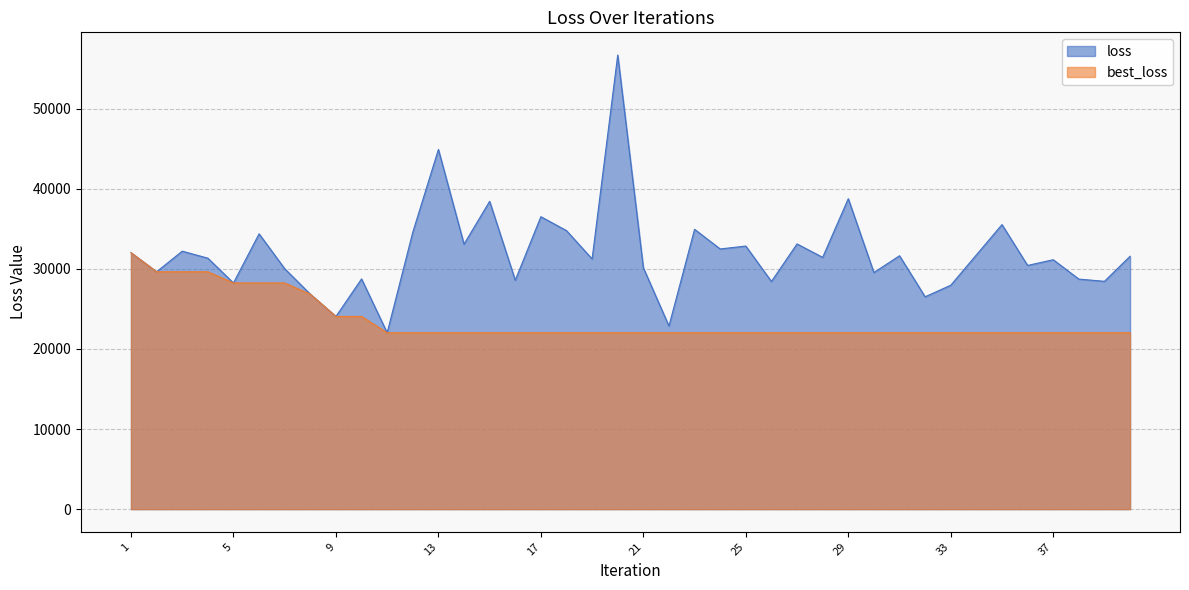

What is the value of the loss point at the 33rd from the left?

27954.7